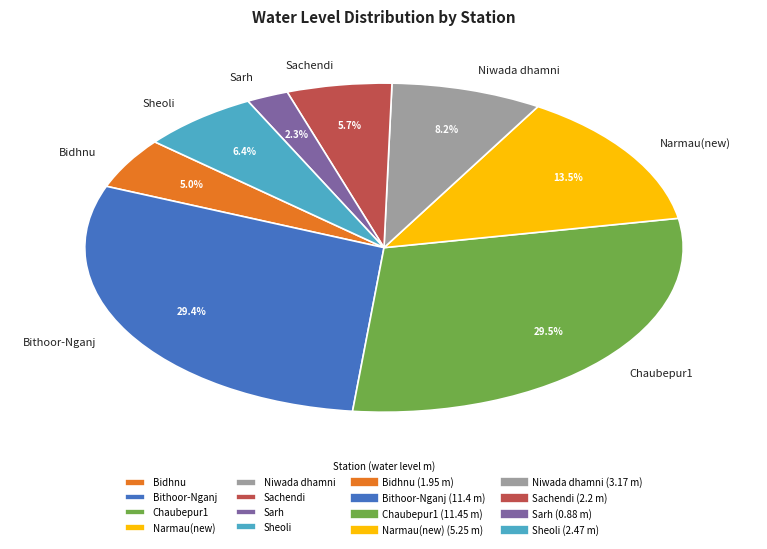

To the nearest percent, what is the average slice percentage?

12%